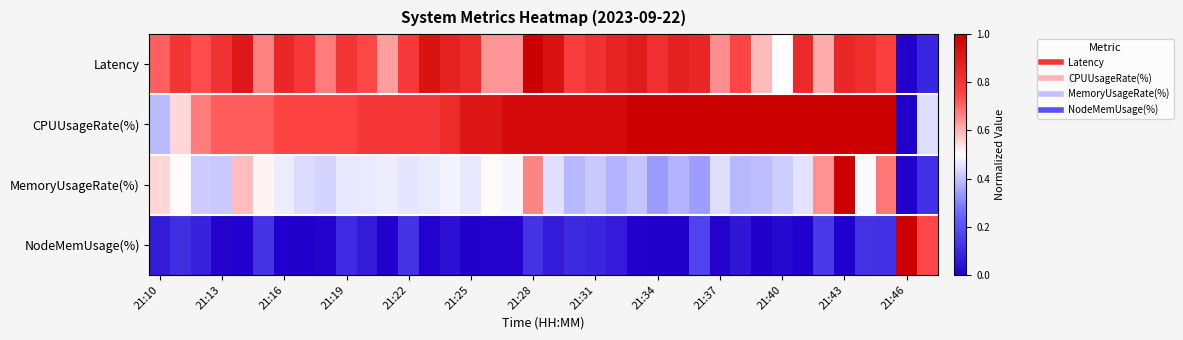

Rank the series by their maximum value, from highest to lowest.

Latency, CPUUsageRate(%), MemoryUsageRate(%), NodeMemUsage(%)